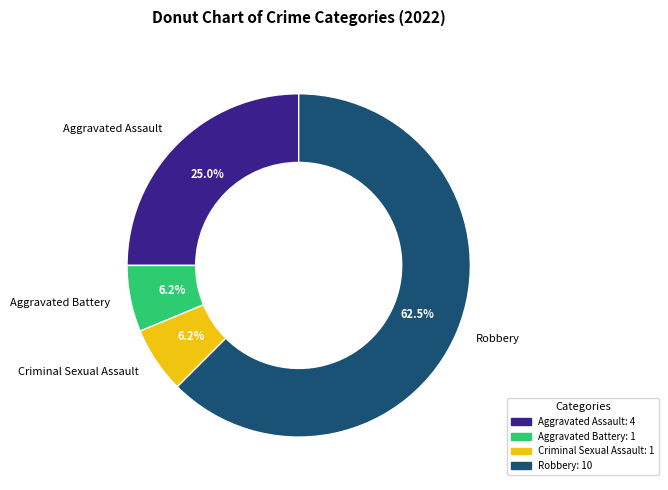

What is the ratio of the value at Criminal Sexual Assault to the value at Aggravated Battery?

1.0